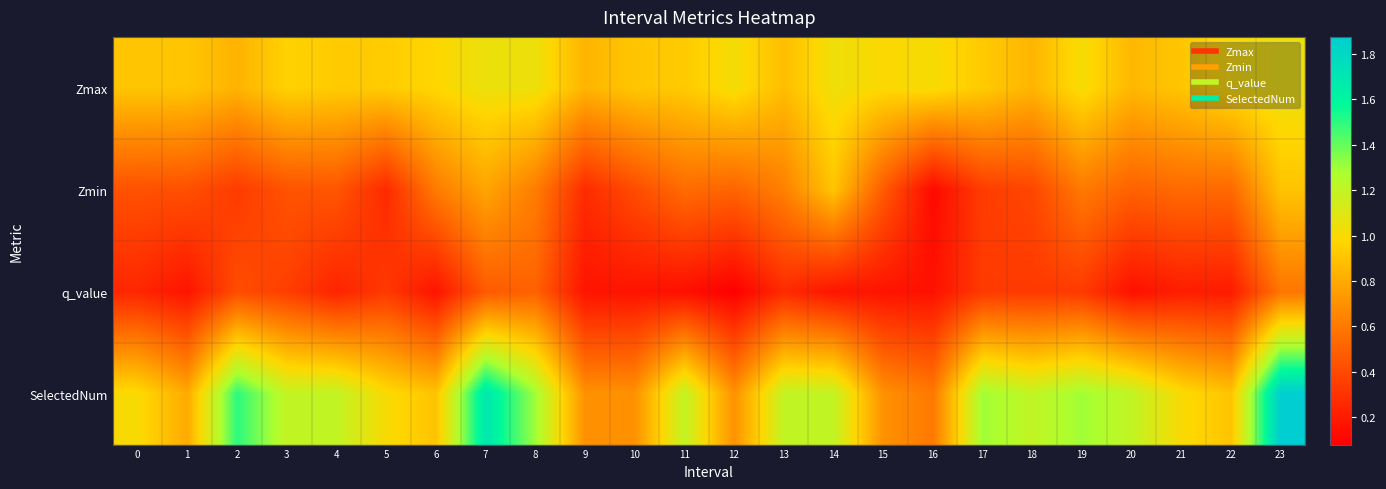

At how many categories does at least one series exceed 1?

16